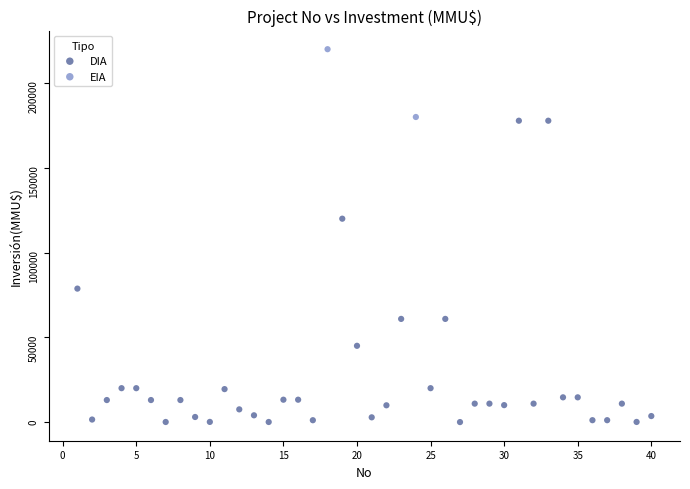

What are all the series names shown in the legend?

DIA, EIA